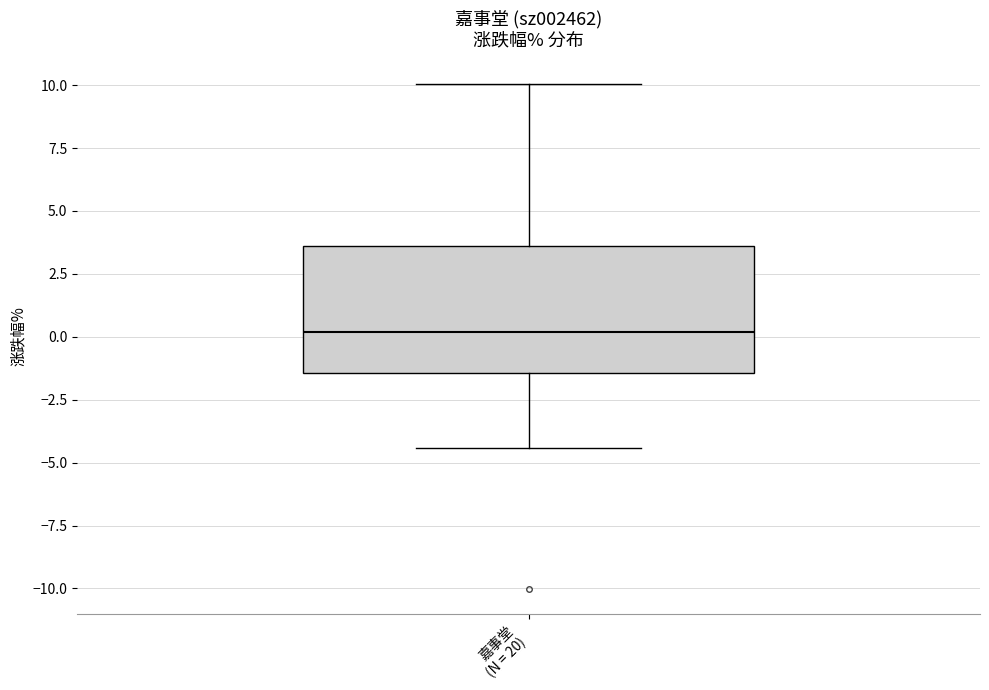

Transcribe this box plot: give where the median line is, the range the box spans, and where the two whiskers end, as read against the y-axis. The values are not printed on the chart, so give them approximately, as read against the axis.

median 0.0, box -1.5 to 3.5, whiskers -4.5 to 10.0